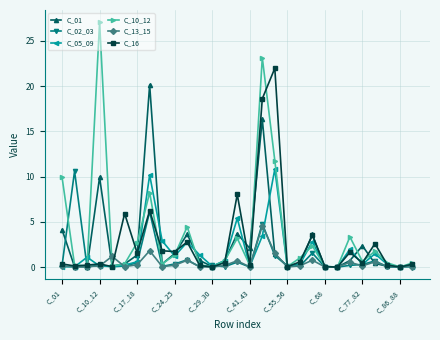

What is the greatest value displayed?

27.1